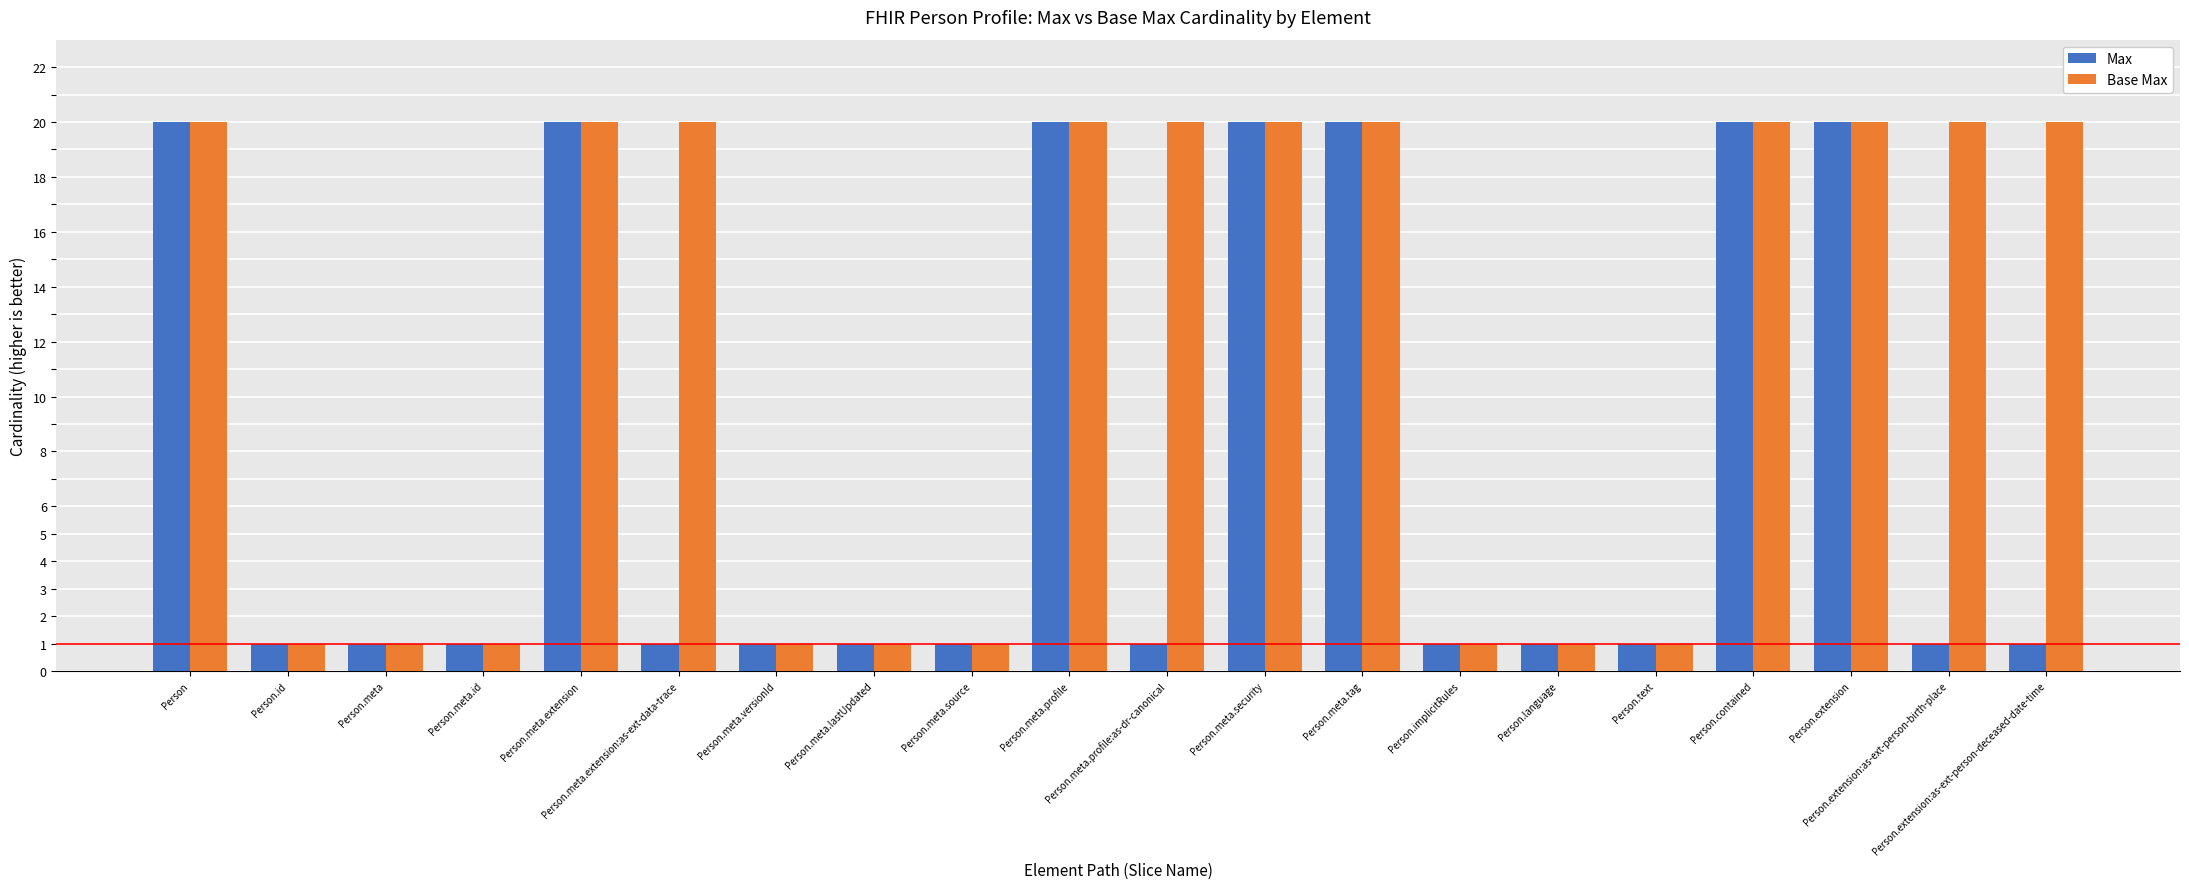

List the series in order of their overall mean, lowest first.

Max, Base Max